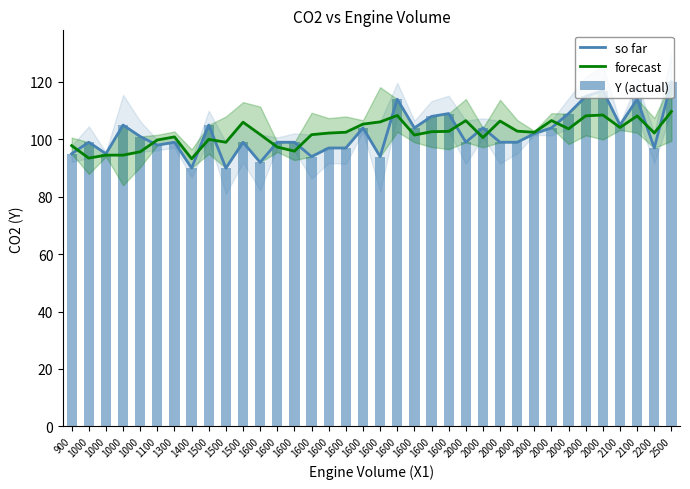

Which label corresponds to the smallest value in the chart?

1400